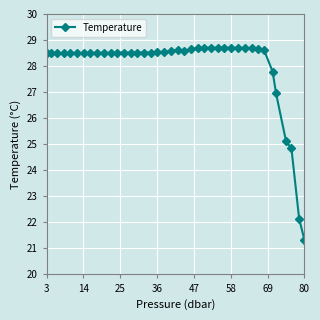

What is the maximum value shown in the chart?

28.7